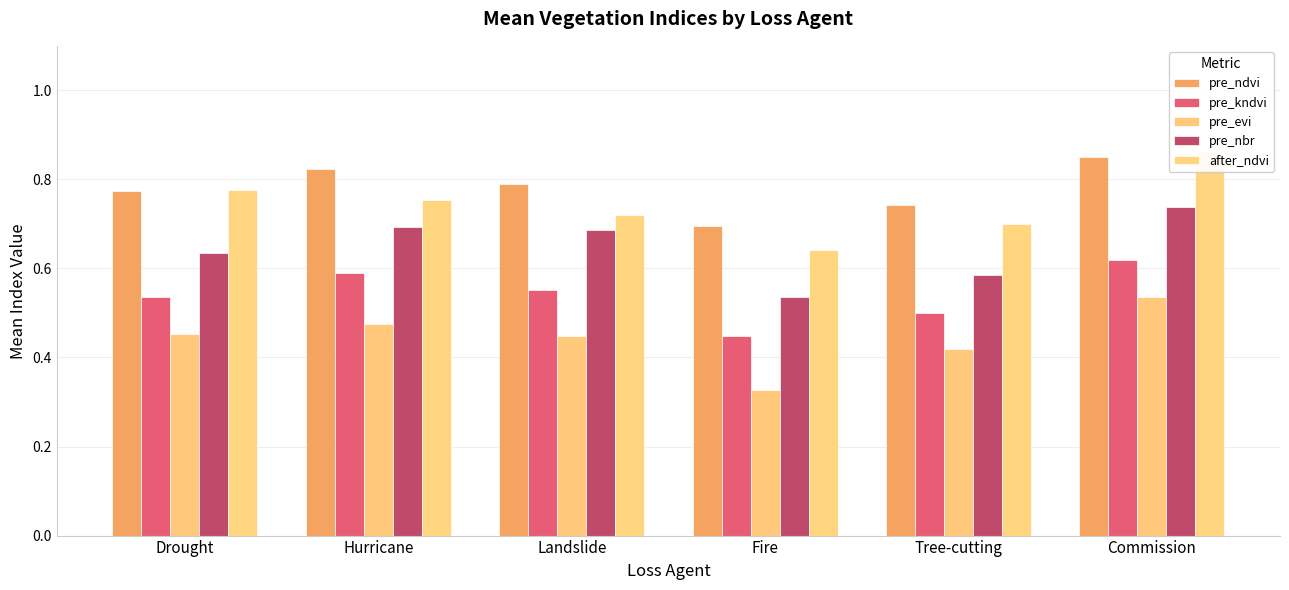

How many after_ndvi values are between 0 and 1?

6